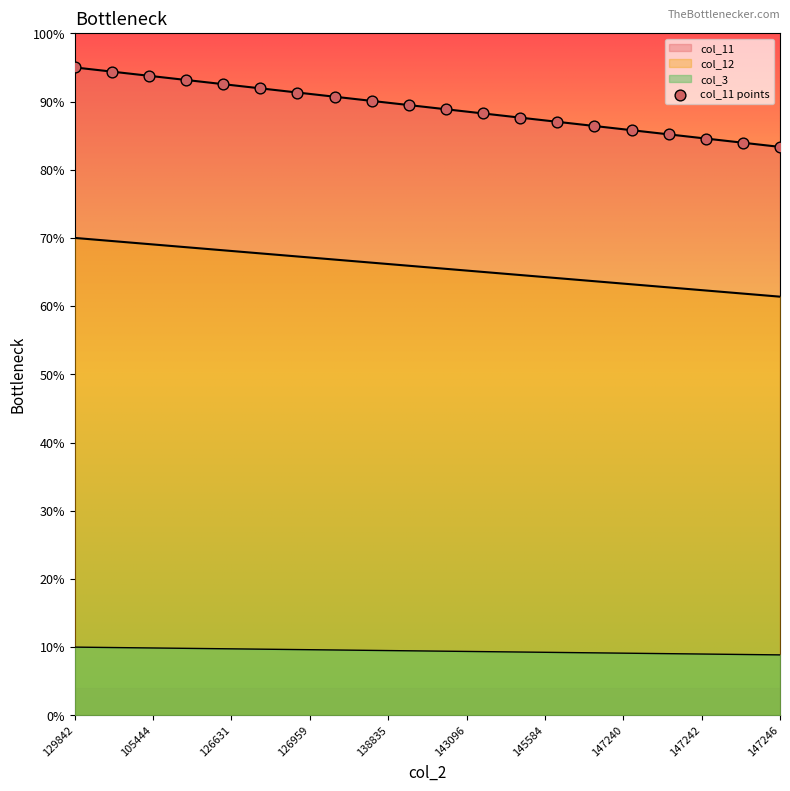

What is the ratio of the value at 16 to the value at 126959?

0.9